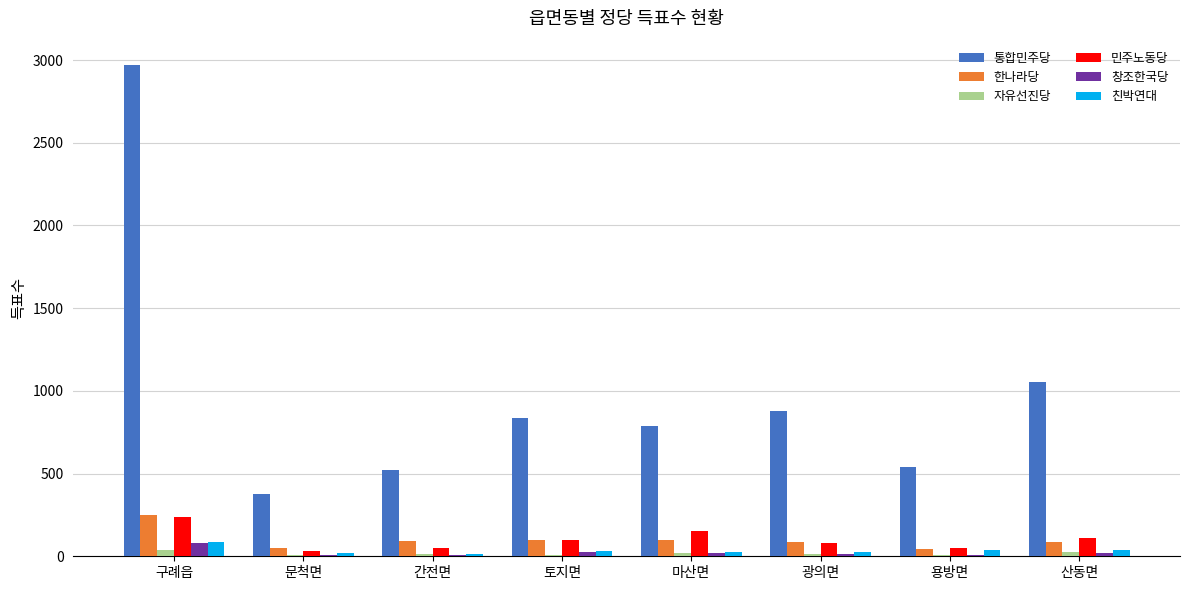

Which category has the highest value across all series?

구례읍